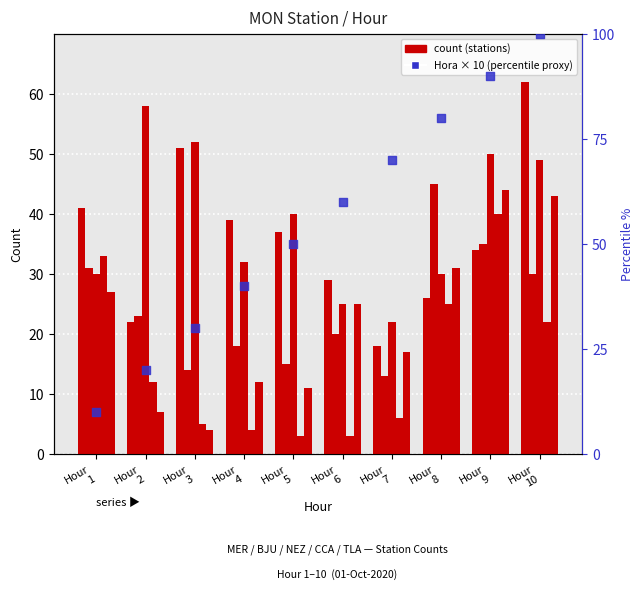

At which category is the sum across all series the highest?

Hour
10